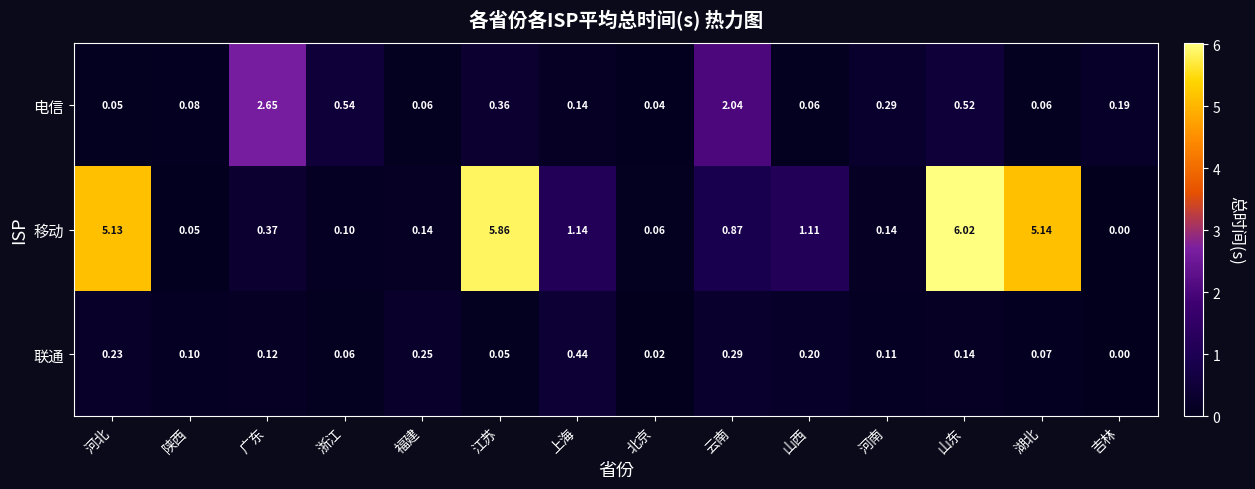

Which series has the largest range (max minus min)?

移动